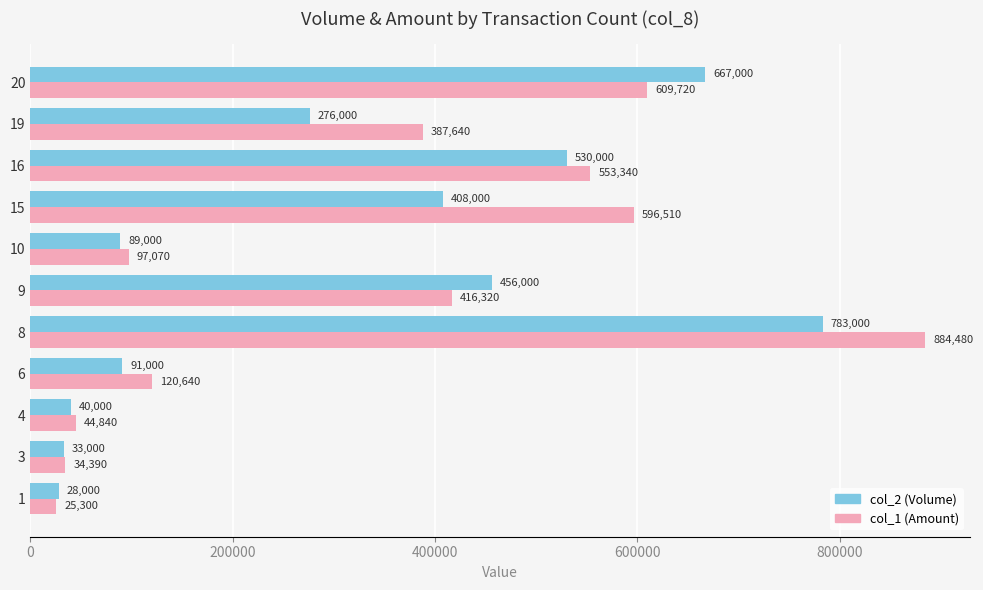

Between 1 and 3, which series saw the biggest shift?

col_1 (Amount)